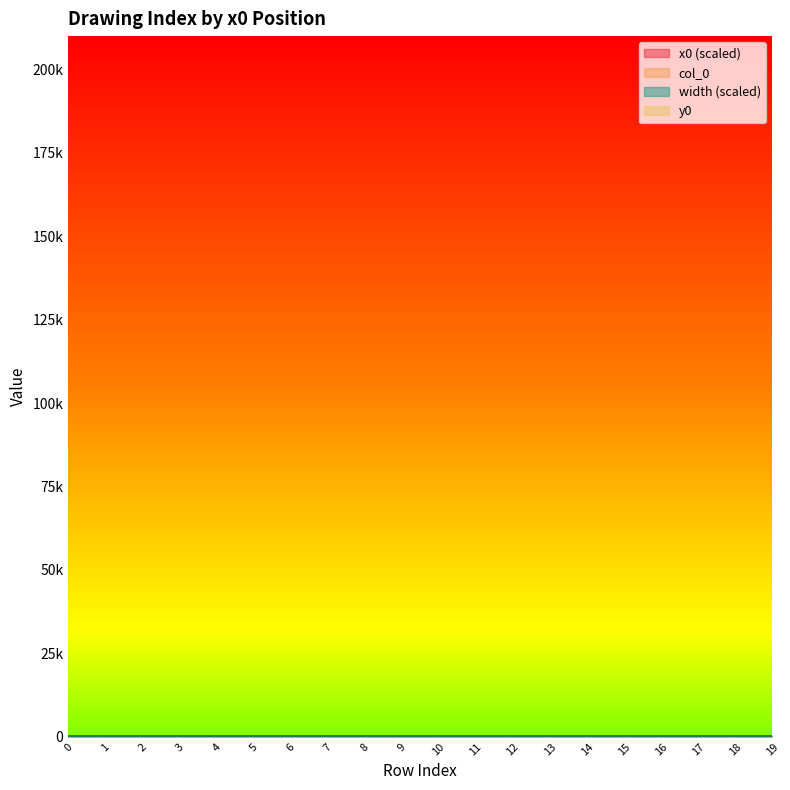

How many intersections are there between col_0 and x0?

1